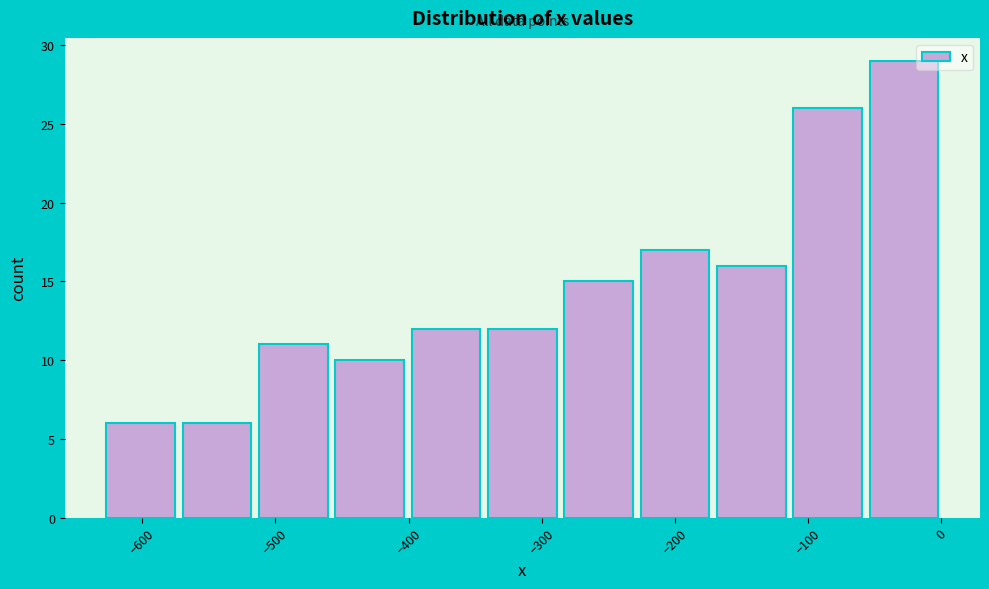

Reading left to right, list every bar in this chart as the range it spans on the x-axis followed by its height. Neither the bar edges nor the heights are printed on the chart, so give them approximately, as read against the axes.

-630 to -570: 6
-570 to -520: 6
-520 to -460: 11
-460 to -400: 10
-400 to -340: 12
-340 to -290: 12
-290 to -230: 15
-230 to -170: 17
-170 to -110: 16
-110 to -60: 26
-60 to 0: 29